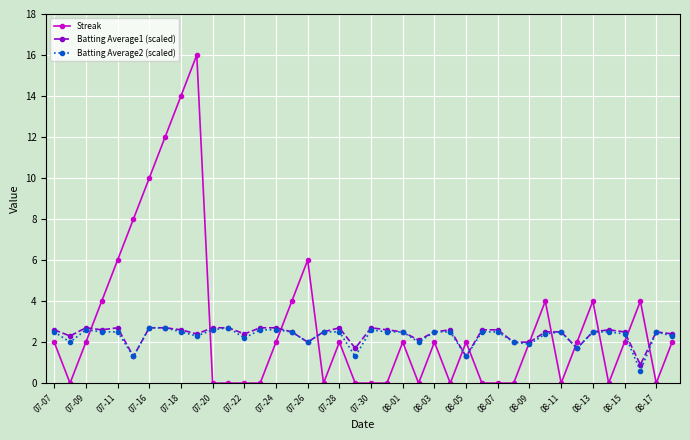

What is the maximum value for Batting Average2 (scaled)?

2.7